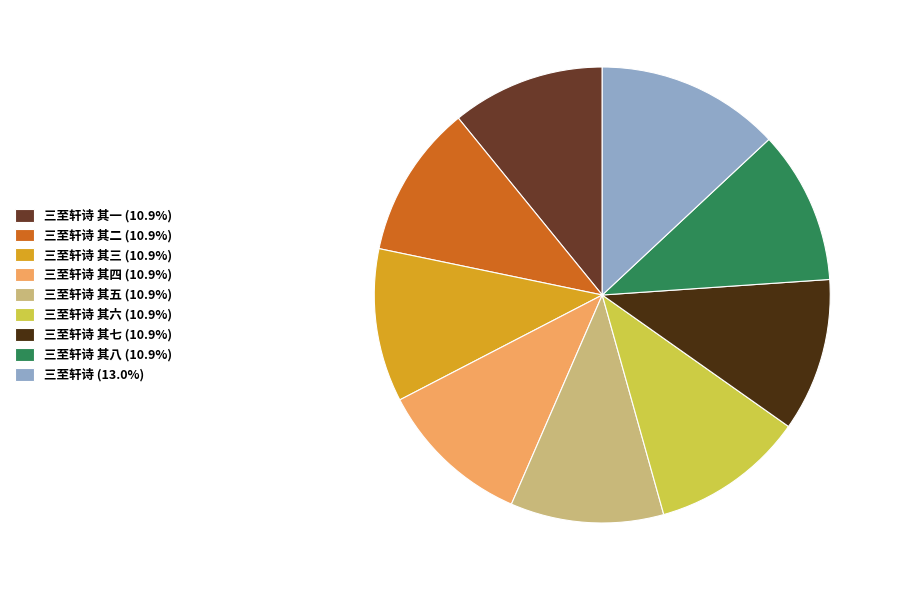

Does 三至轩诗 其七 (10.9%) represent more than half of the total?

No